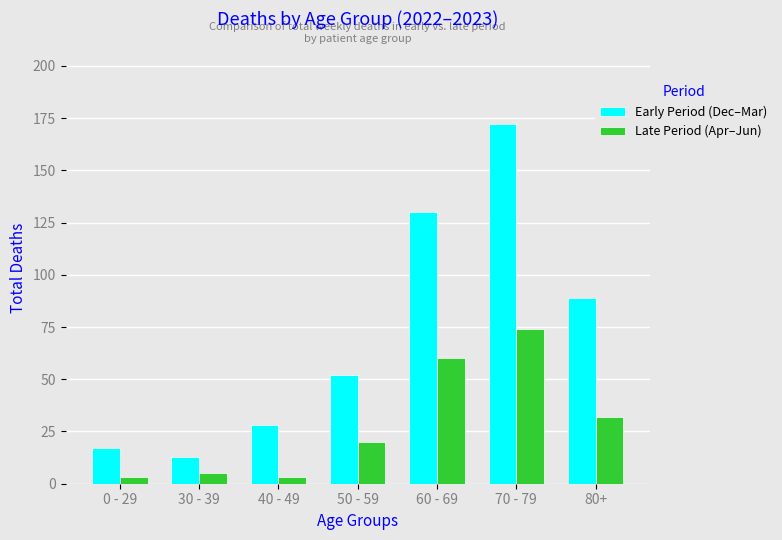

Reading right to left, list all the values displayed in this chart.

Early Period (Dec–Mar): 89	172	130	52	28	13	17
Late Period (Apr–Jun): 32	74	60	20	3	5	3